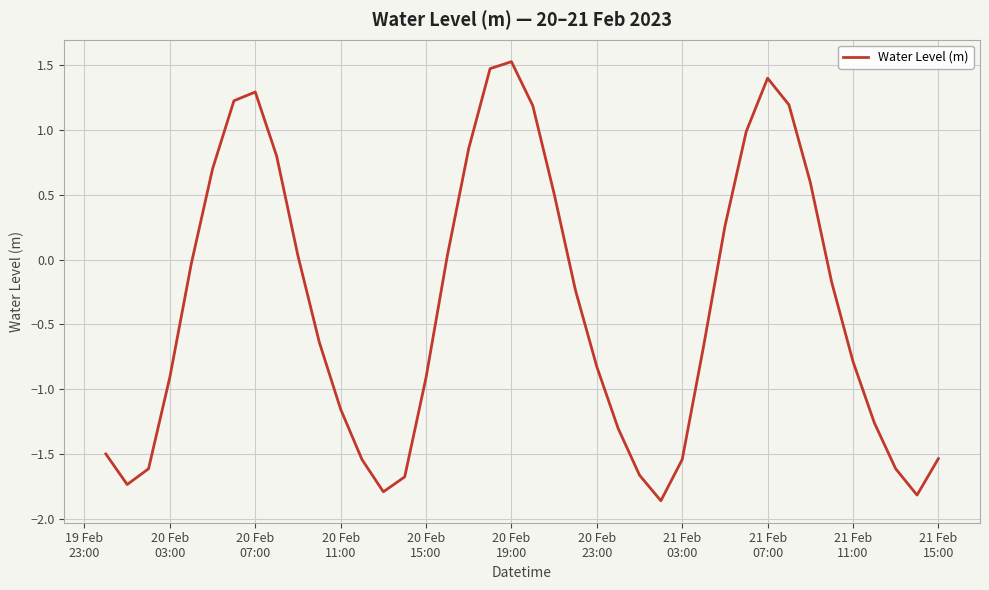

What is the difference between the maximum and minimum values?

3.4